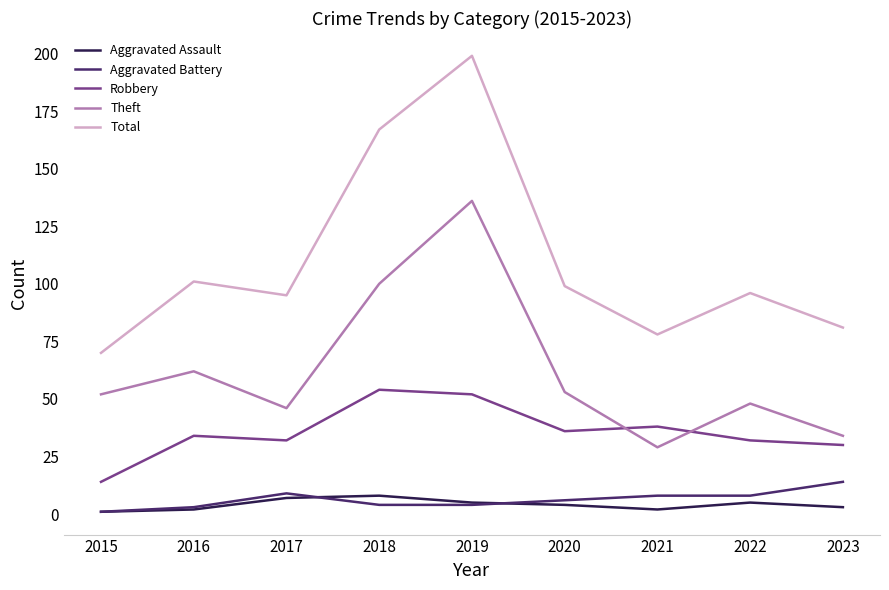

Is it true that Aggravated Battery equals 8 at 2022?

True